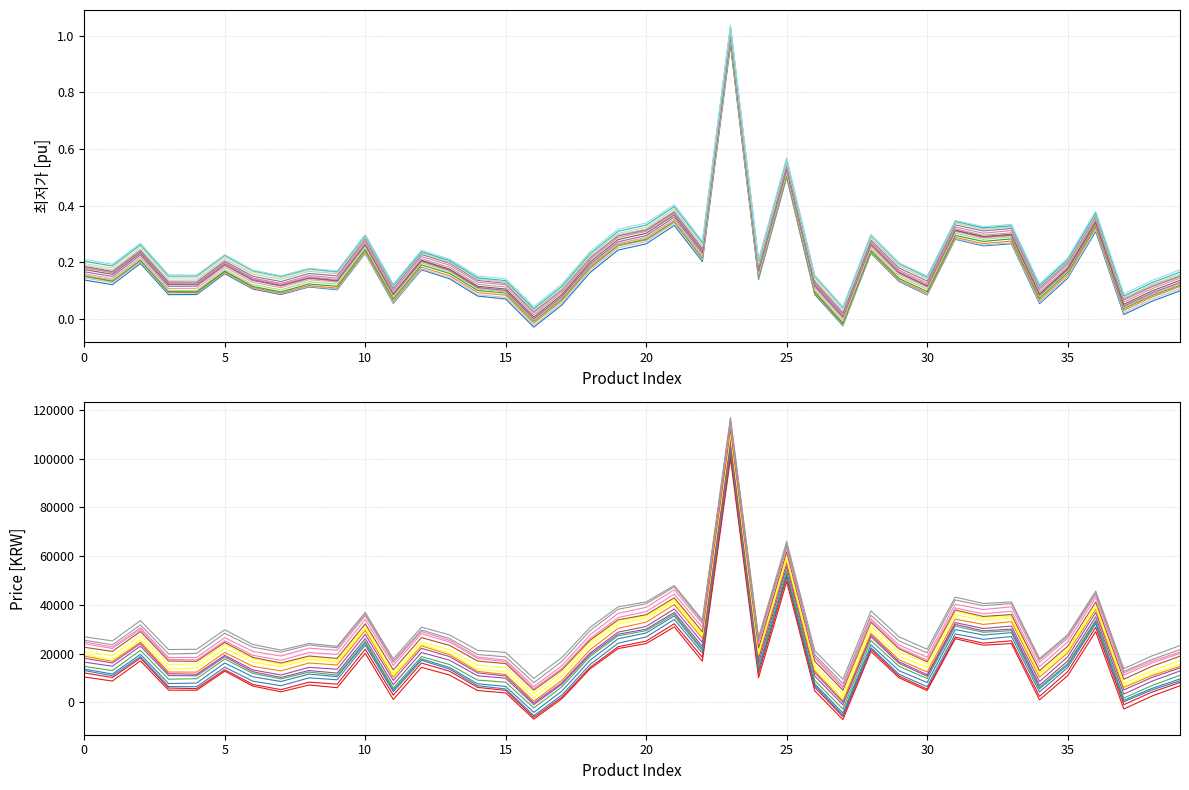

Where is the data nearest to the value 0?

27